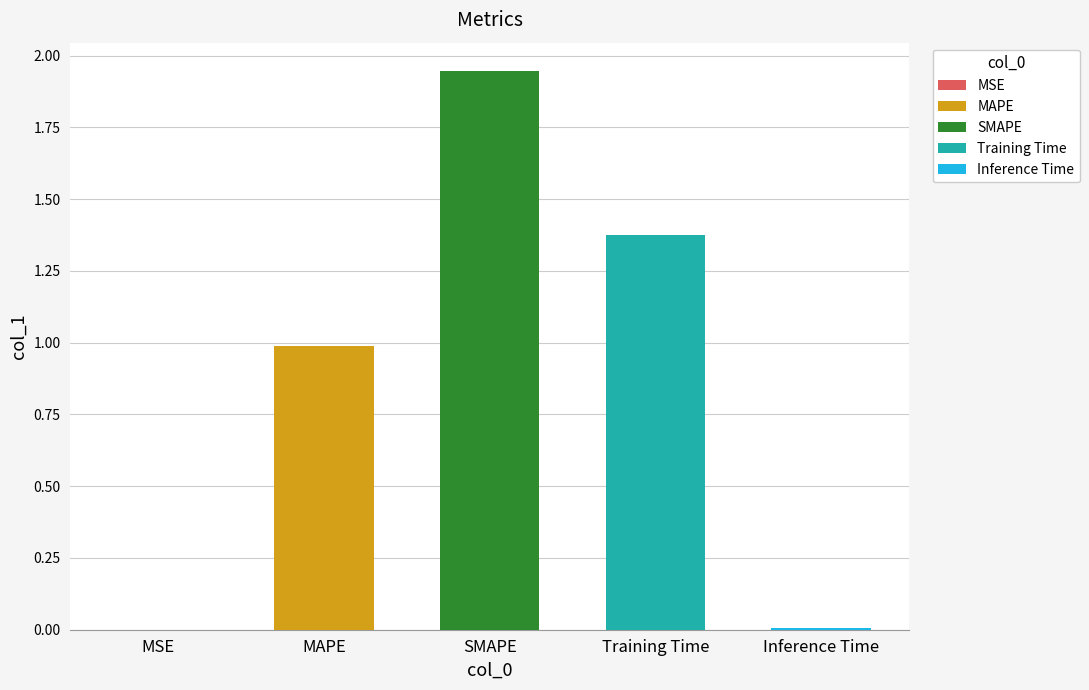

What is the label of the 1st bar from the right?

Inference Time